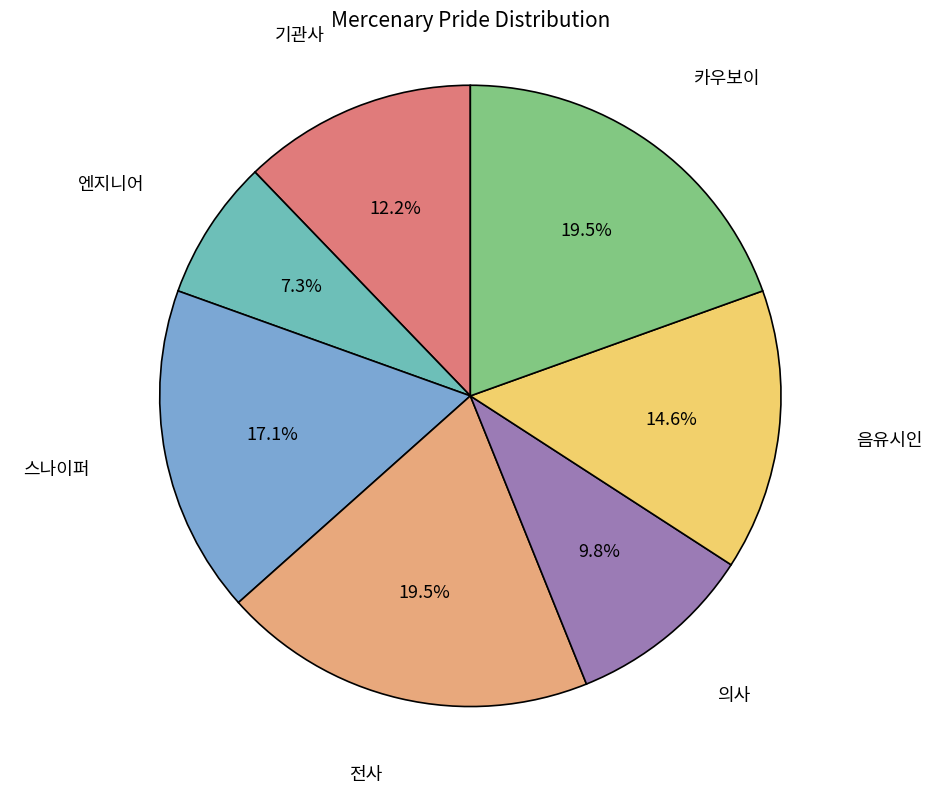

Count the number of slices in the pie.

7